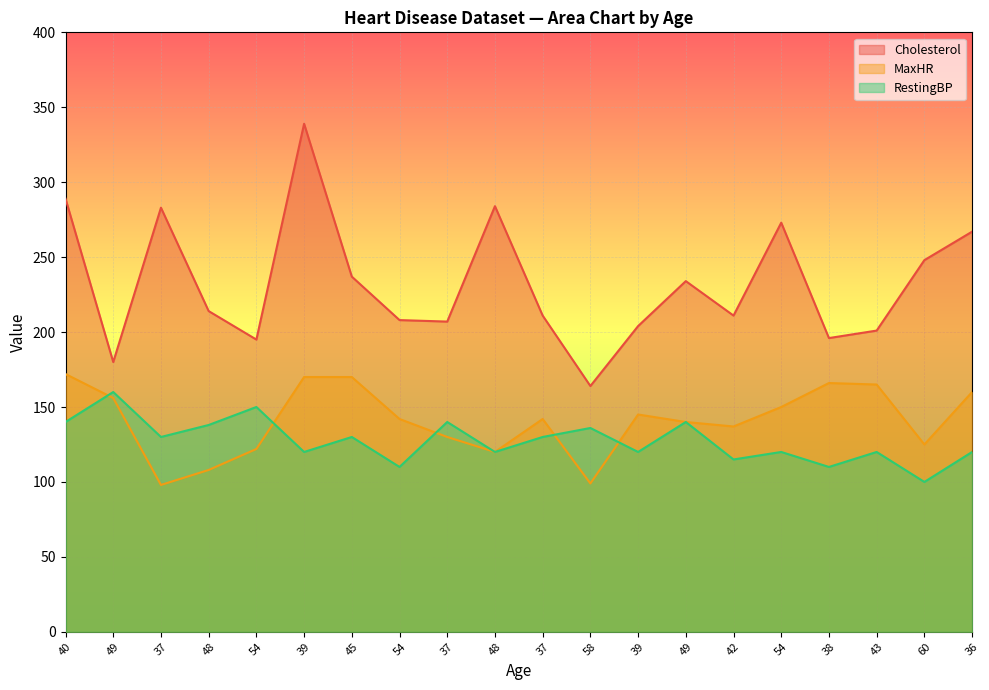

Is it true that Cholesterol equals 207 at 37?

True